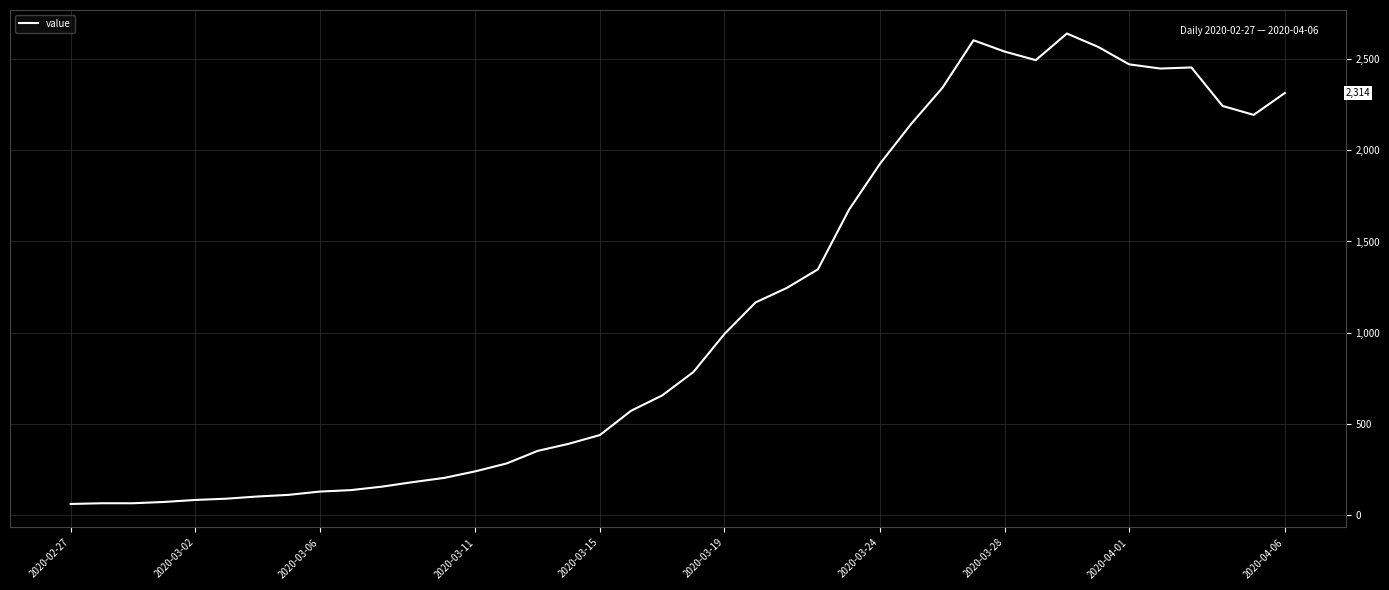

What is the difference between the maximum and minimum values?

2579